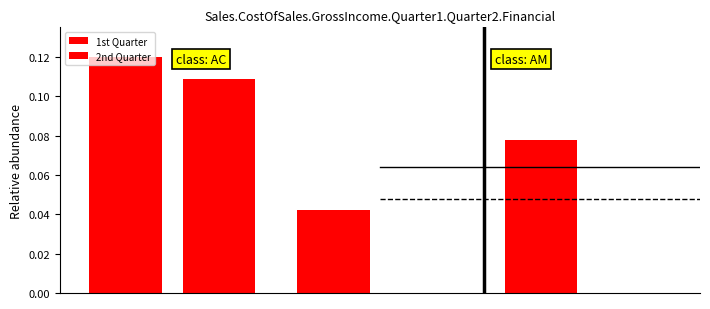

Rank the series by their maximum value, from highest to lowest.

1st Quarter, 2nd Quarter